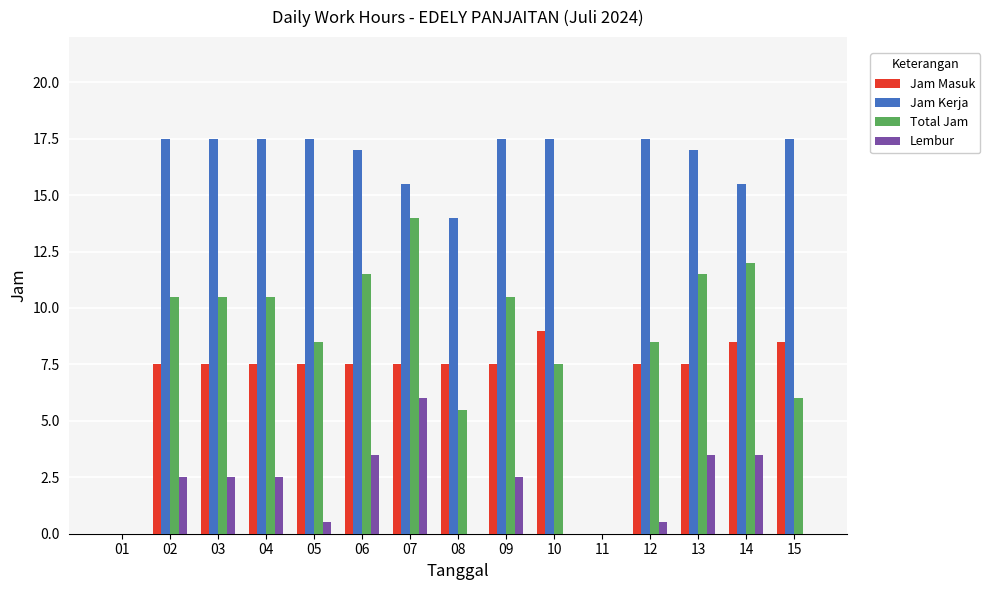

At which label does Lembur first exceed 2?

02